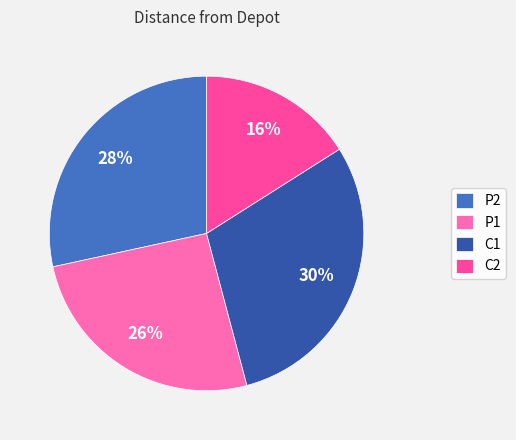

To the nearest percent, what portion does P1 represent?

26%